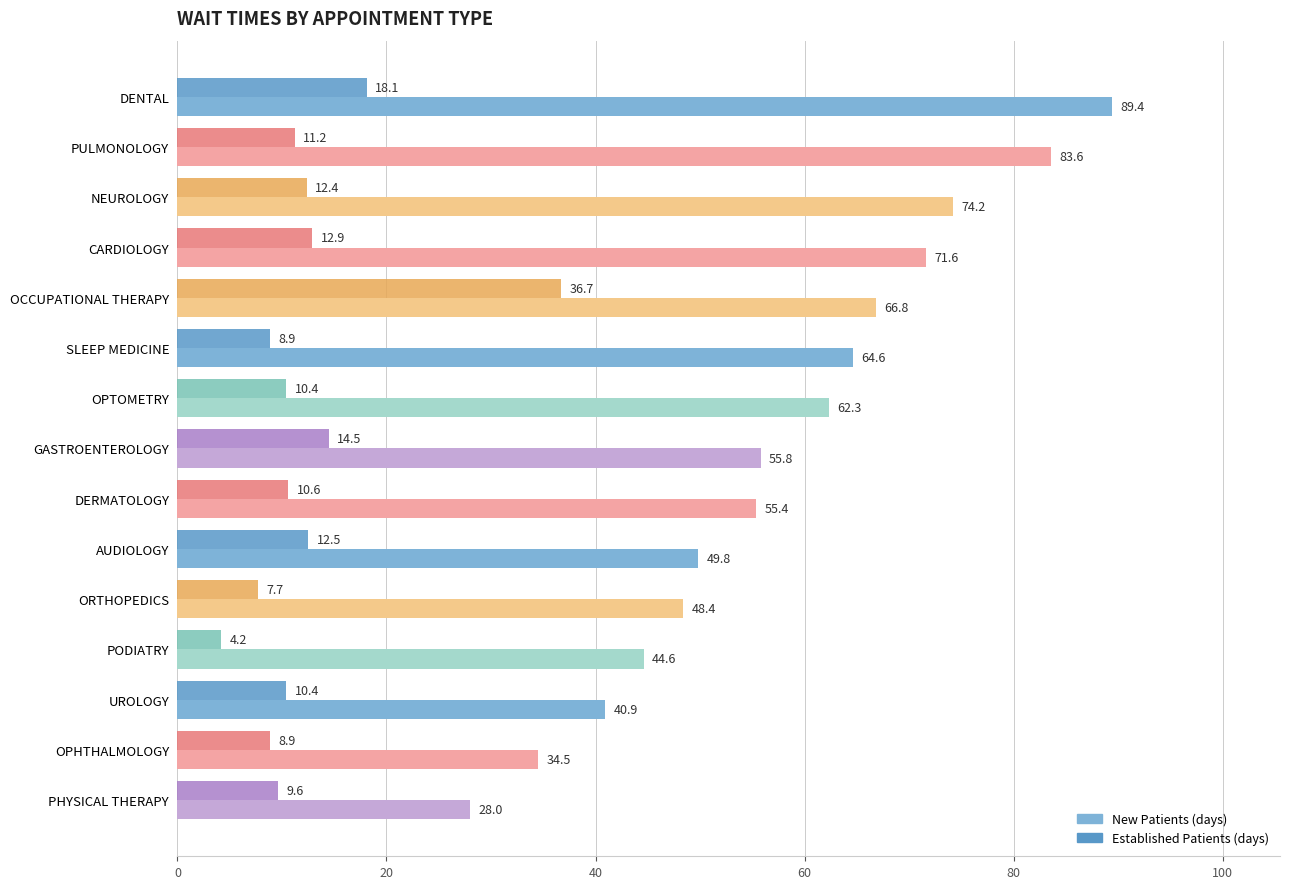

At which category does the chart reach its peak across all series?

DENTAL